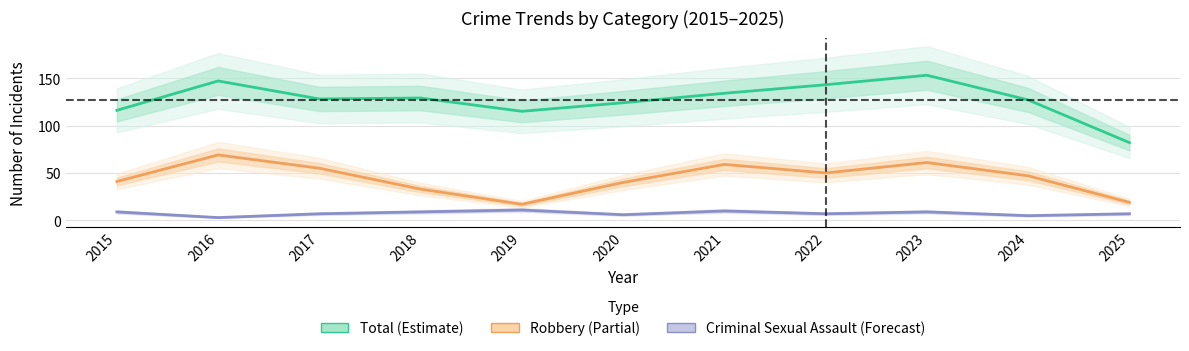

Reading left to right, what are all the values shown in this chart?

Total: 2015=116	2016=147	2017=128	2018=129	2019=115	2020=124	2021=134	2022=143	2023=153	2024=127	2025=82
Robbery: 2015=41	2016=69	2017=55	2018=33	2019=17	2020=40	2021=59	2022=50	2023=61	2024=47	2025=19
Criminal Sexual Assault: 2015=9	2016=3	2017=7	2018=9	2019=11	2020=6	2021=10	2022=7	2023=9	2024=5	2025=7